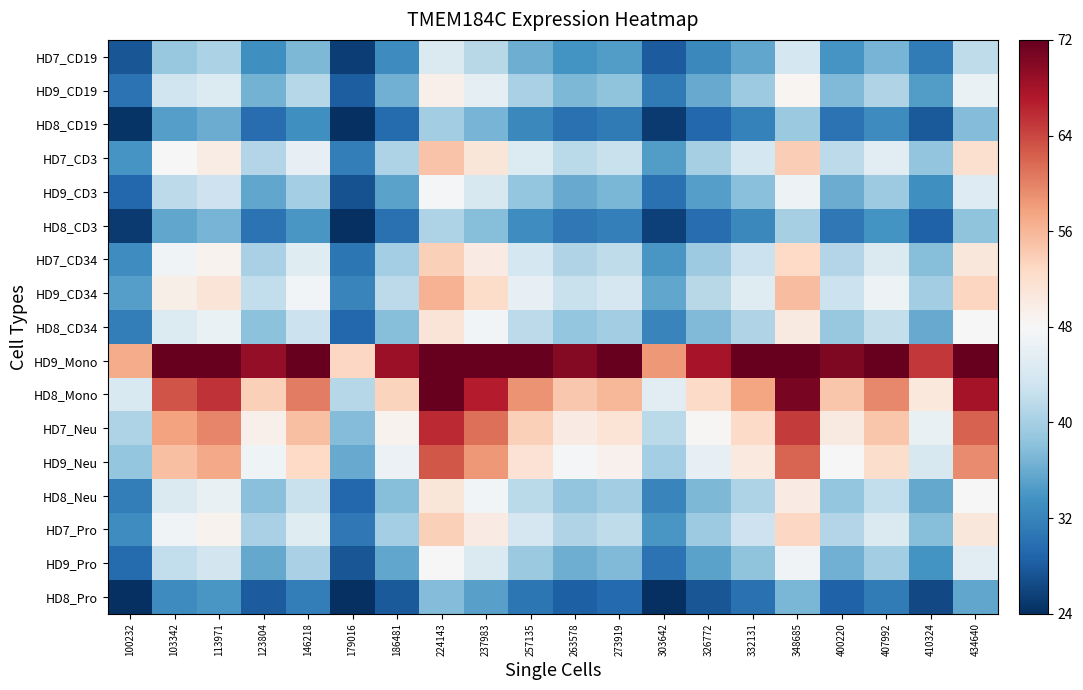

Reading right to left, extract all data points from this chart.

HD7_CD19: 434640=42.0	410324=31.2	407992=36.9	400220=33.9	348685=43.7	332131=35.5	326772=32.5	303642=28.1	273919=34.6	263578=33.7	257135=36.3	237983=41.3	224143=44.5	186481=33.0	179016=25.4	146218=37.3	123804=33.2	113971=40.4	103342=39.0	100232=27.4
HD9_CD19: 434640=46.4	410324=34.6	407992=40.8	400220=37.4	348685=48.4	332131=39.3	326772=36.0	303642=31.1	273919=38.3	263578=37.3	257135=40.2	237983=45.7	224143=49.2	186481=36.5	179016=28.1	146218=41.2	123804=36.7	113971=44.7	103342=43.1	100232=30.3
HD8_CD19: 434640=37.5	410324=27.9	407992=32.9	400220=30.3	348685=39.1	332131=31.7	326772=29.1	303642=25.1	273919=31.0	263578=30.1	257135=32.4	237983=36.9	224143=39.7	186481=29.5	179016=22.7	146218=33.3	123804=29.7	113971=36.1	103342=34.8	100232=24.5
HD7_CD3: 434640=51.8	410324=38.5	407992=45.4	400220=41.7	348685=53.9	332131=43.8	326772=40.1	303642=34.6	273919=42.7	263578=41.5	257135=44.8	237983=50.9	224143=54.8	186481=40.6	179016=31.3	146218=46.0	123804=41.0	113971=49.8	103342=48.1	100232=33.8
HD9_CD3: 434640=44.8	410324=33.4	407992=39.4	400220=36.2	348685=46.7	332131=37.9	326772=34.8	303642=30.0	273919=37.0	263578=36.0	257135=38.8	237983=44.1	224143=47.5	186481=35.2	179016=27.2	146218=39.8	123804=35.5	113971=43.1	103342=41.6	100232=29.2
HD8_CD3: 434640=38.4	410324=28.5	407992=33.7	400220=30.9	348685=40.0	332131=32.5	326772=29.7	303642=25.7	273919=31.6	263578=30.8	257135=33.2	237983=37.8	224143=40.6	186481=30.1	179016=23.2	146218=34.1	123804=30.3	113971=36.9	103342=35.6	100232=25.0
HD7_CD34: 434640=50.7	410324=37.7	407992=44.5	400220=40.9	348685=52.8	332131=42.9	326772=39.3	303642=34.0	273919=41.8	263578=40.7	257135=43.9	237983=49.9	224143=53.7	186481=39.8	179016=30.7	146218=45.0	123804=40.1	113971=48.8	103342=47.1	100232=33.1
HD9_CD34: 434640=53.2	410324=39.6	407992=46.7	400220=42.9	348685=55.4	332131=45.0	326772=41.3	303642=35.6	273919=43.9	263578=42.7	257135=46.0	237983=52.4	224143=56.4	186481=41.8	179016=32.2	146218=47.3	123804=42.1	113971=51.2	103342=49.4	100232=34.7
HD8_CD34: 434640=48.2	410324=35.8	407992=42.3	400220=38.8	348685=50.2	332131=40.8	326772=37.3	303642=32.2	273919=39.7	263578=38.7	257135=41.7	237983=47.4	224143=51.0	186481=37.8	179016=29.2	146218=42.8	123804=38.1	113971=46.3	103342=44.7	100232=31.4
HD9_Mono: 434640=87.4	410324=65.0	407992=76.7	400220=70.4	348685=91.0	332131=73.9	326772=67.7	303642=58.5	273919=72.1	263578=70.1	257135=75.5	237983=86.0	224143=92.5	186481=68.6	179016=52.9	146218=77.6	123804=69.1	113971=84.0	103342=81.1	100232=57.0
HD8_Mono: 434640=67.9	410324=50.5	407992=59.6	400220=54.7	348685=70.7	332131=57.4	326772=52.6	303642=45.4	273919=56.0	263578=54.5	257135=58.7	237983=66.8	224143=71.9	186481=53.3	179016=41.1	146218=60.3	123804=53.7	113971=65.3	103342=63.0	100232=44.3
HD7_Neu: 434640=62.2	410324=46.3	407992=54.6	400220=50.1	348685=64.8	332131=52.6	326772=48.2	303642=41.6	273919=51.3	263578=49.9	257135=53.8	237983=61.2	224143=65.9	186481=48.8	179016=37.7	146218=55.2	123804=49.2	113971=59.8	103342=57.7	100232=40.6
HD9_Neu: 434640=59.4	410324=44.2	407992=52.2	400220=47.9	348685=61.9	332131=50.3	326772=46.1	303642=39.8	273919=49.0	263578=47.7	257135=51.4	237983=58.5	224143=62.9	186481=46.7	179016=36.0	146218=52.8	123804=47.0	113971=57.1	103342=55.2	100232=38.8
HD8_Neu: 434640=48.0	410324=35.7	407992=42.2	400220=38.7	348685=50.0	332131=40.6	326772=37.2	303642=32.1	273919=39.6	263578=38.5	257135=41.5	237983=47.3	224143=50.9	186481=37.7	179016=29.1	146218=42.6	123804=38.0	113971=46.2	103342=44.6	100232=31.3
HD7_Pro: 434640=50.8	410324=37.8	407992=44.6	400220=40.9	348685=52.9	332131=43.0	326772=39.4	303642=34.0	273919=41.9	263578=40.7	257135=43.9	237983=50.0	224143=53.8	186481=39.9	179016=30.8	146218=45.1	123804=40.2	113971=48.8	103342=47.2	100232=33.1
HD9_Pro: 434640=45.3	410324=33.7	407992=39.7	400220=36.5	348685=47.2	332131=38.3	326772=35.1	303642=30.3	273919=37.3	263578=36.3	257135=39.1	237983=44.5	224143=47.9	186481=35.5	179016=27.4	146218=40.2	123804=35.8	113971=43.5	103342=42.0	100232=29.5
HD8_Pro: 434640=35.5	410324=26.4	407992=31.1	400220=28.6	348685=37.0	332131=30.0	326772=27.5	303642=23.7	273919=29.3	263578=28.5	257135=30.7	237983=34.9	224143=37.6	186481=27.8	179016=21.5	146218=31.5	123804=28.1	113971=34.1	103342=32.9	100232=23.1